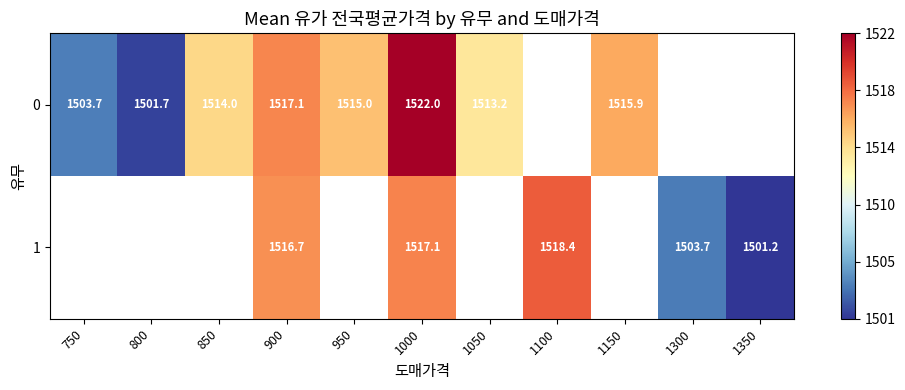

True or false: 0 has a value of 1503.7 at 750.

True